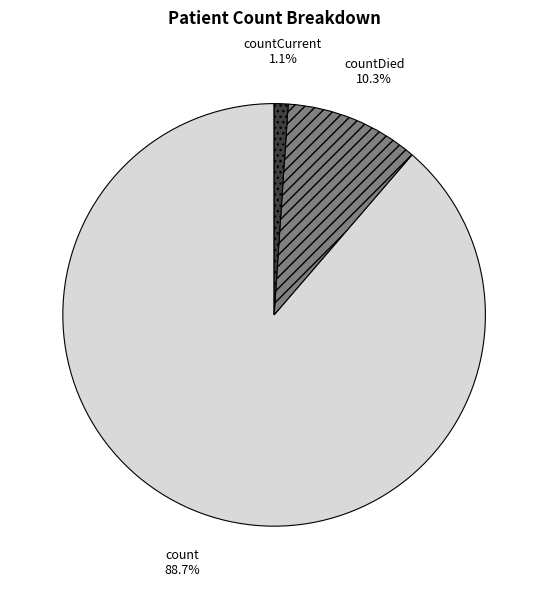

What percentage is the count slice, to the nearest percent?

89%